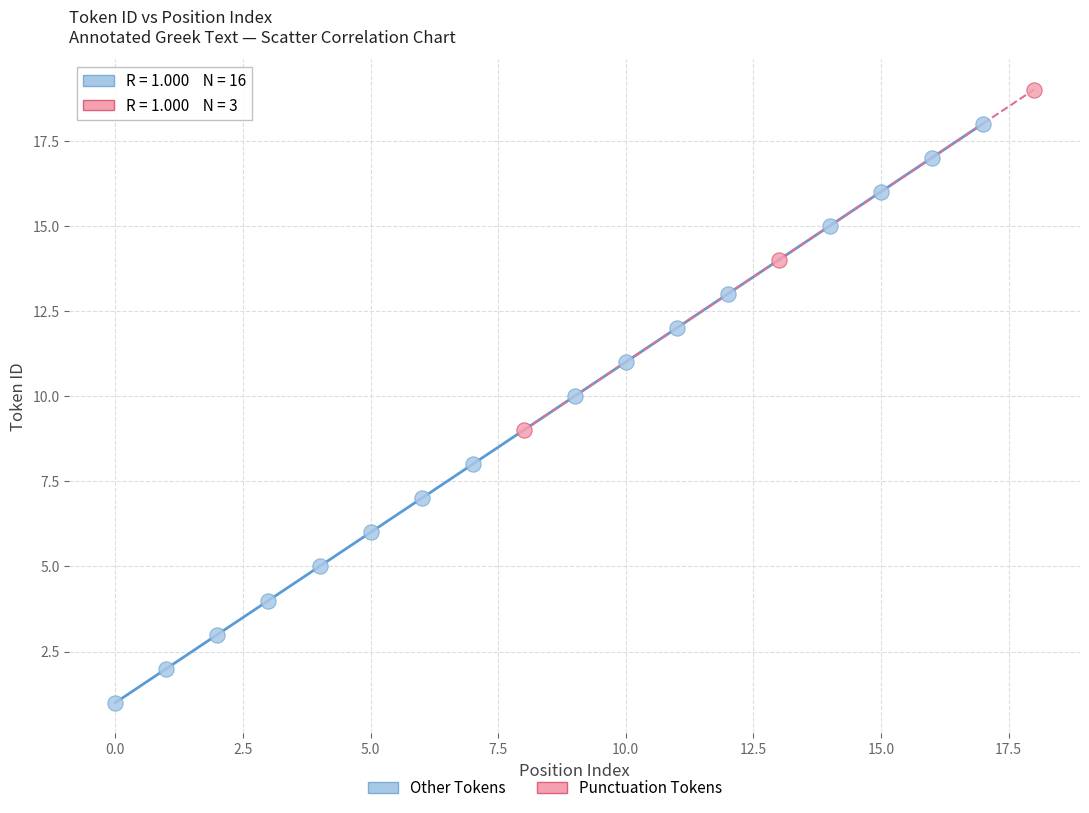

Which series contains the lowest Y value?

Other Tokens